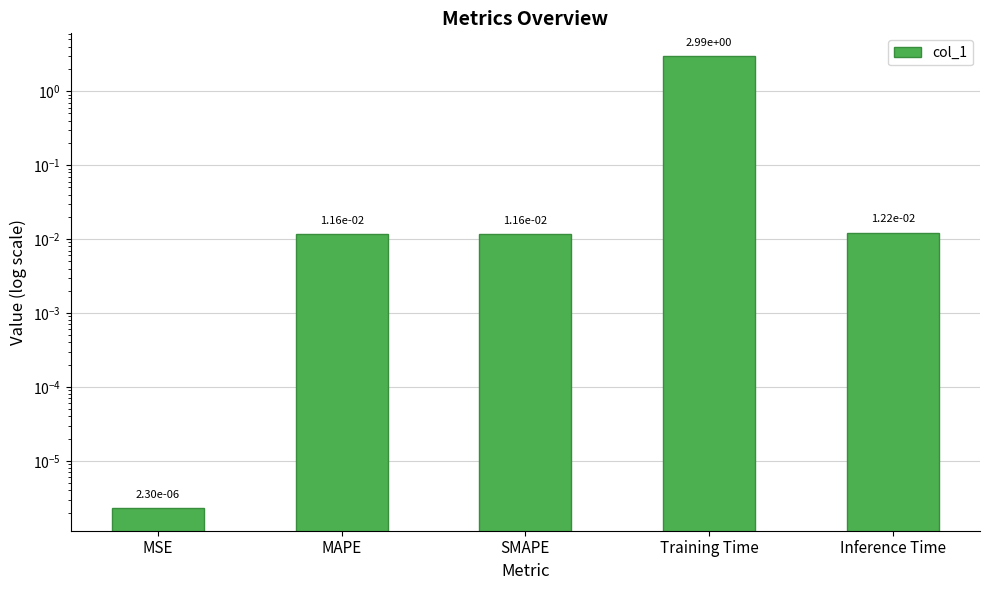

How many series are shown in this chart?

1